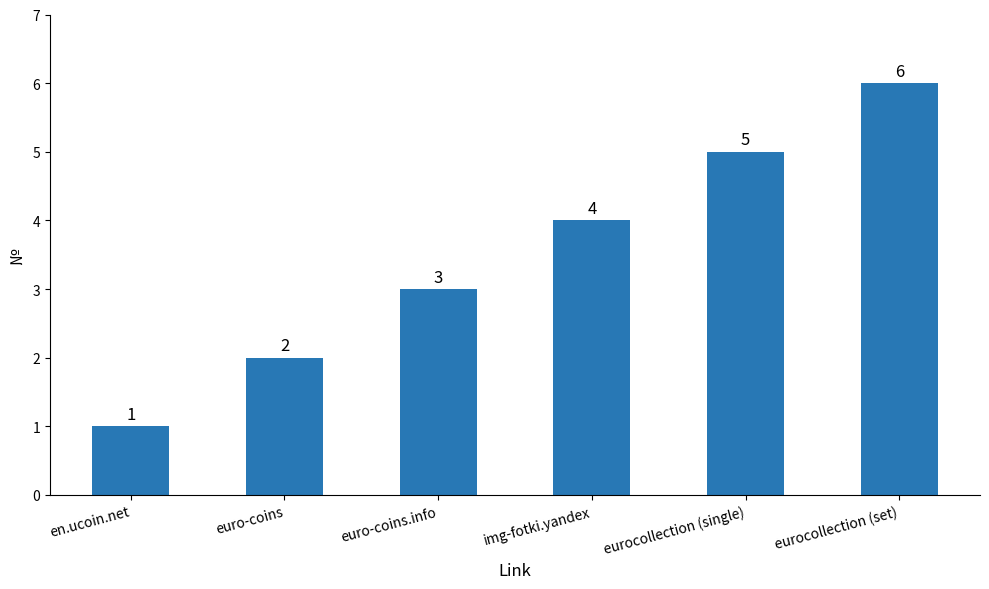

Count the values in the range 2 to 5.

4